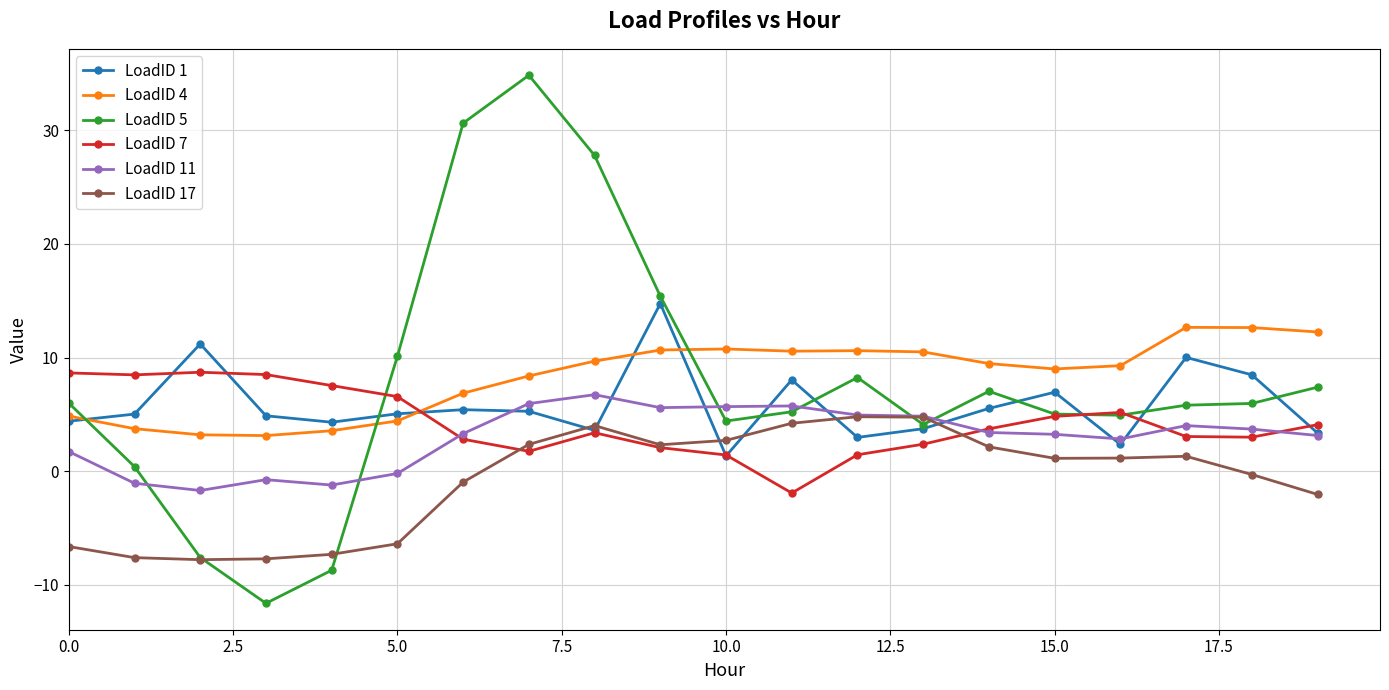

What is the value of the LoadID 1 point at the 18th from the left?

10.0